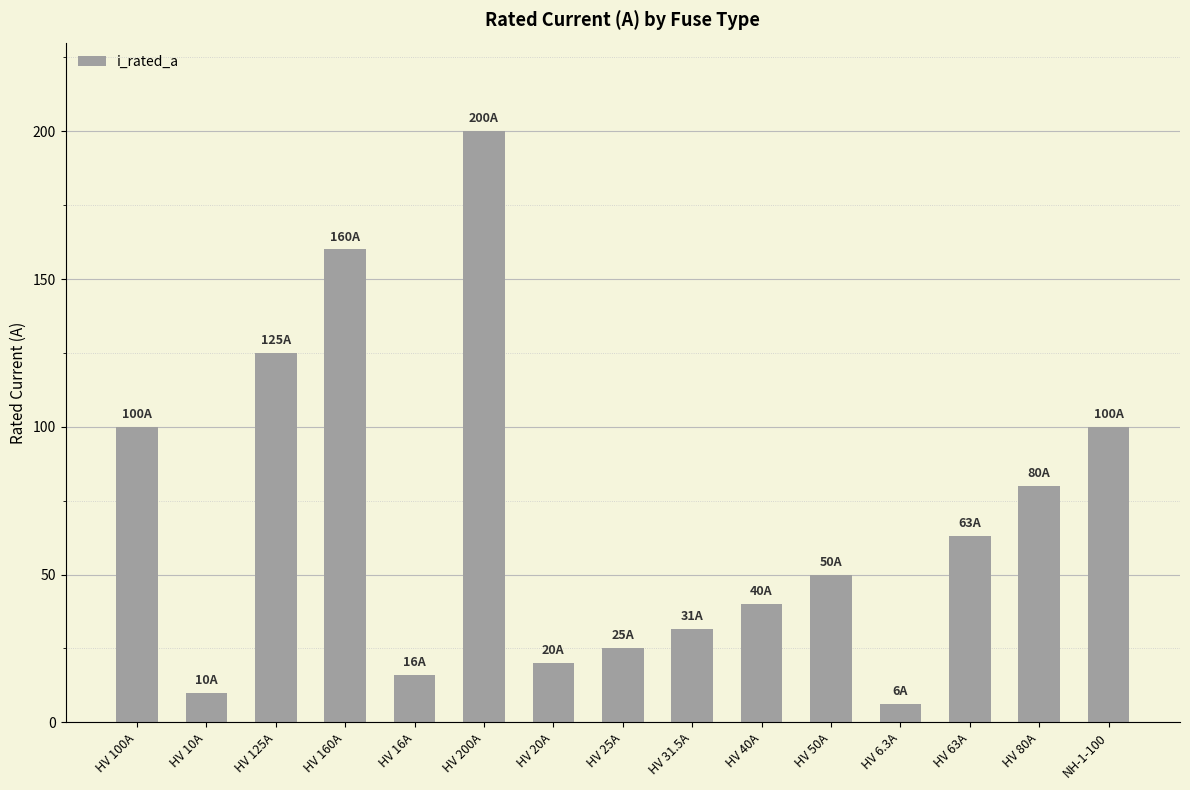

Reading left to right, transcribe all the data shown in this chart.

HV 100A=100.0	HV 10A=10.0	HV 125A=125.0	HV 160A=160.0	HV 16A=16.0	HV 200A=200.0	HV 20A=20.0	HV 25A=25.0	HV 31.5A=31.5	HV 40A=40.0	HV 50A=50.0	HV 6.3A=6.3	HV 63A=63.0	HV 80A=80.0	NH-1-100=100.0